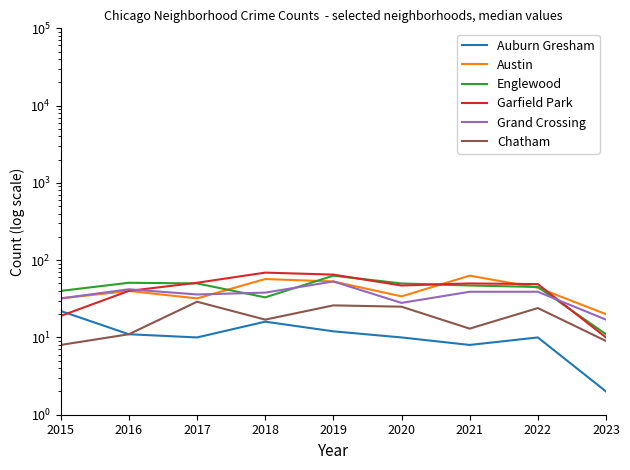

The Auburn Gresham series shows 1 at 2023. True or false?

False